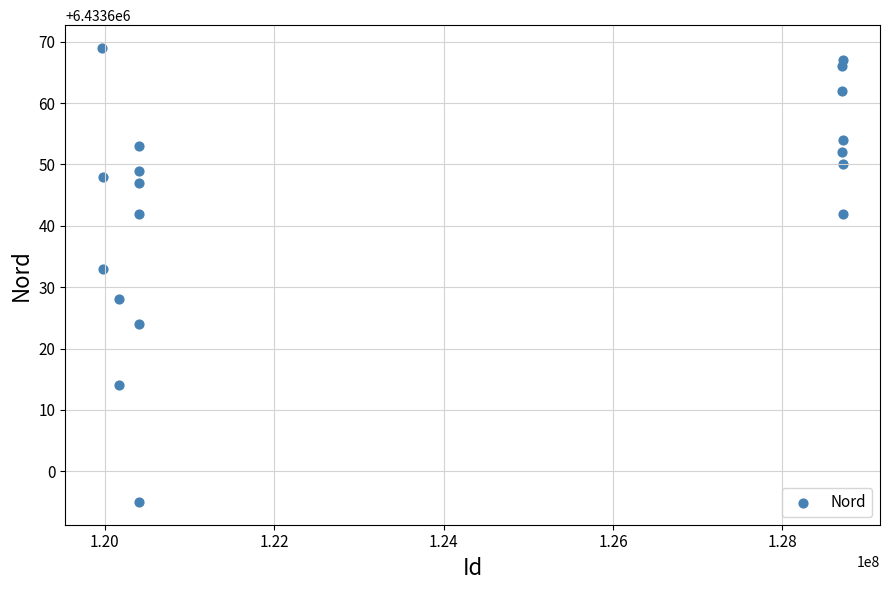

What Y value in the scatter plot is closest to 6433632?

6433633